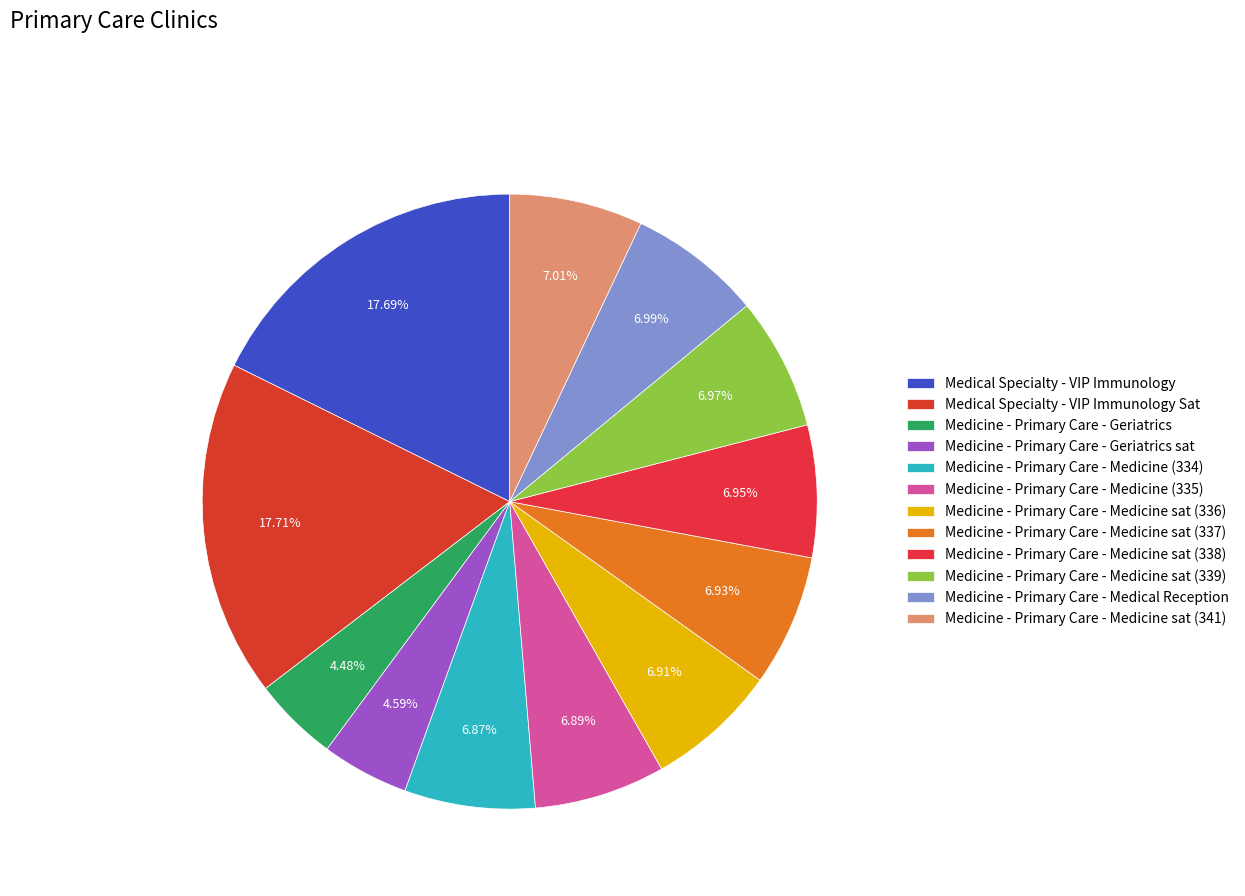

The Medicine - Primary Care - Medicine sat (341) slice represents 7% of the pie. True or false?

True